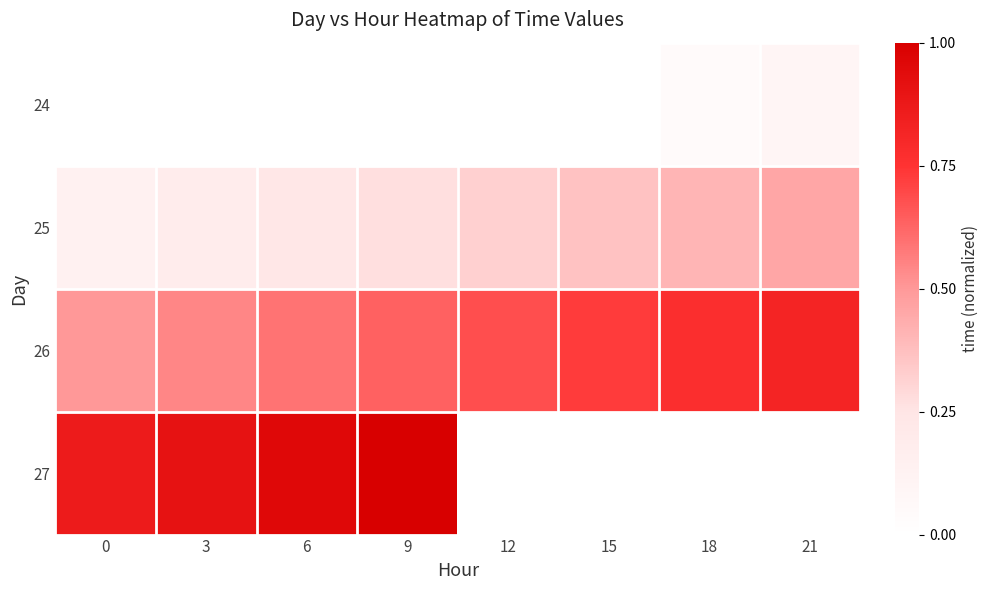

Count the 26 values in the range 0 to 1.

8